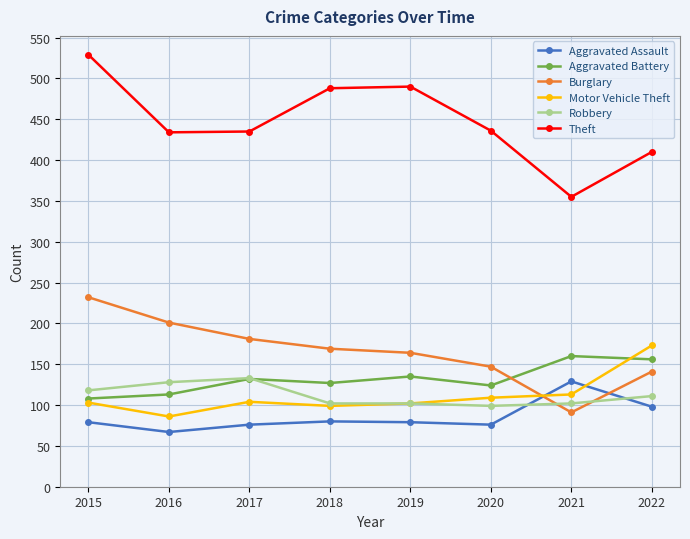

What are all the series names shown in the legend?

Aggravated Assault, Aggravated Battery, Burglary, Motor Vehicle Theft, Robbery, Theft